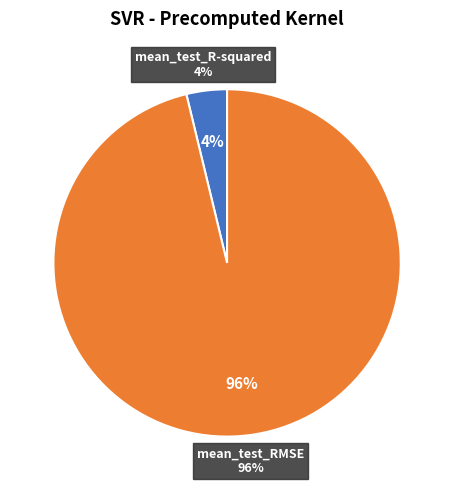

Which slice is the smallest?

mean_test_R-squared